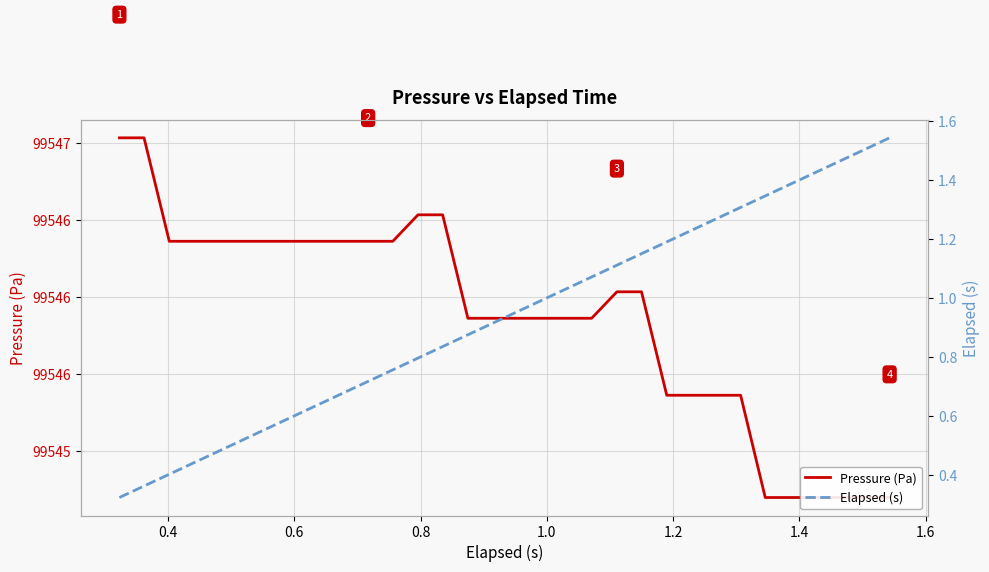

What is the difference between the second highest and second lowest values in the Elapsed (s) series?

1.1